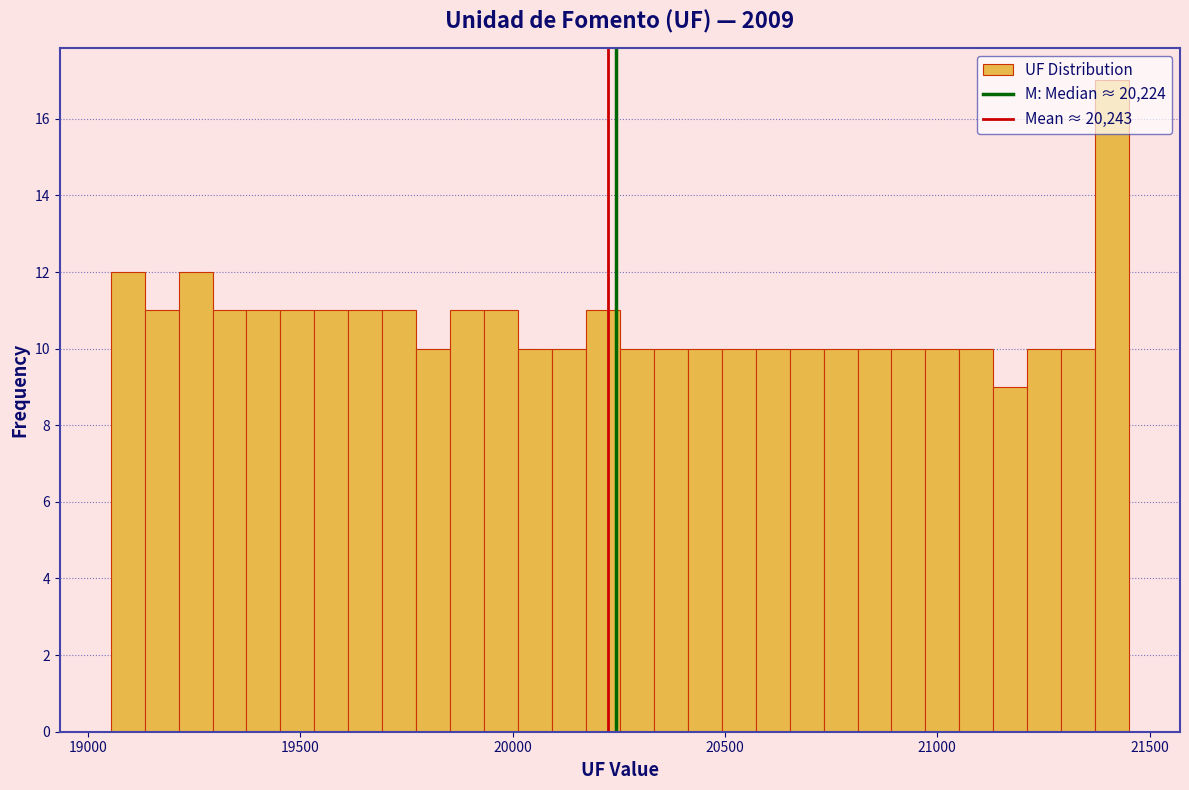

Read against the x-axis, roughly where is the centre of the tallest bar?

21400